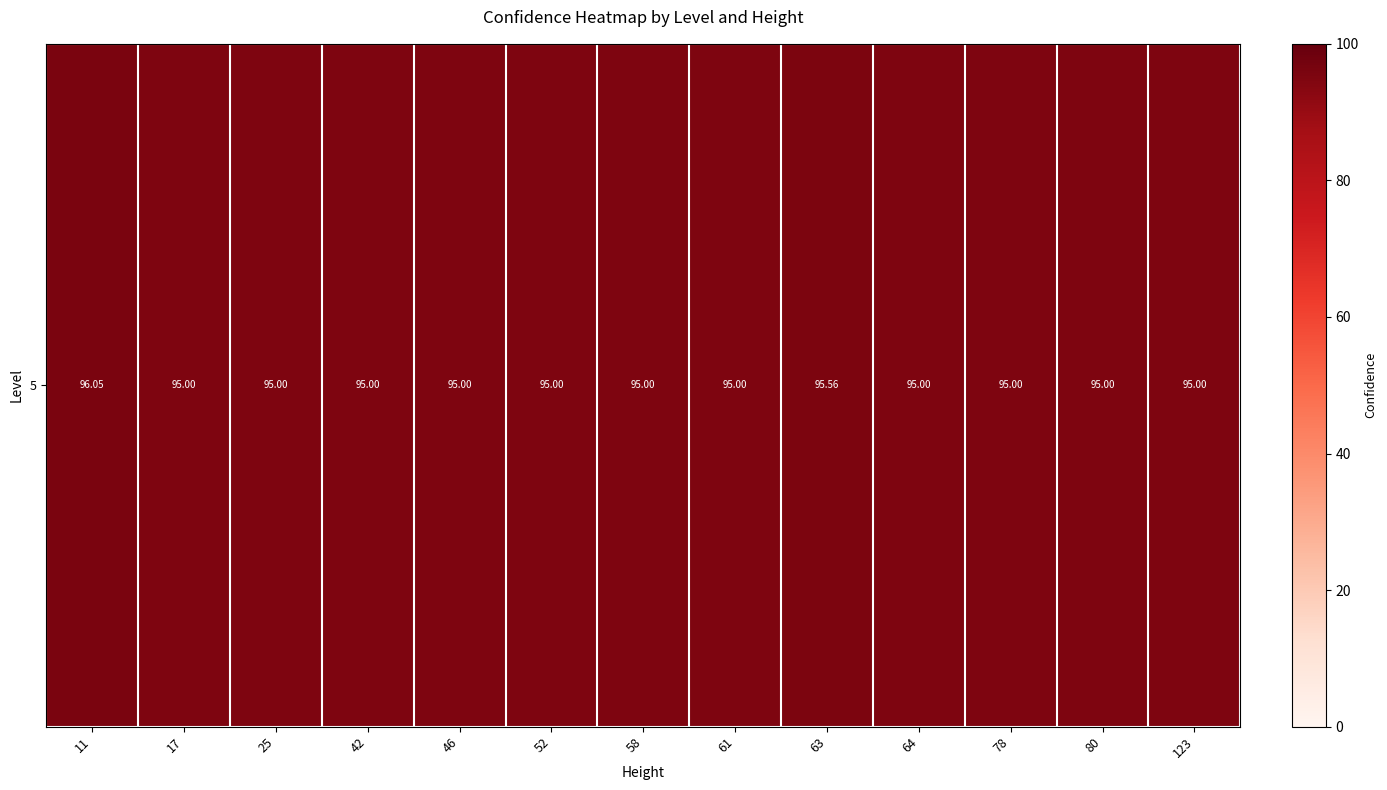

Rank the categories by value from lowest to highest.

17, 25, 42, 46, 52, 58, 61, 64, 78, 80, 123, 63, 11